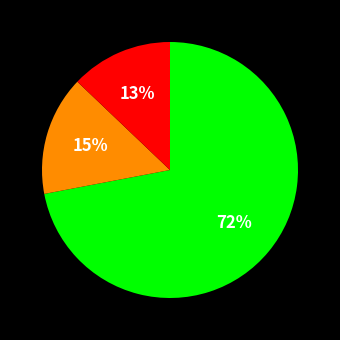

Is there a majority slice in this chart?

Yes